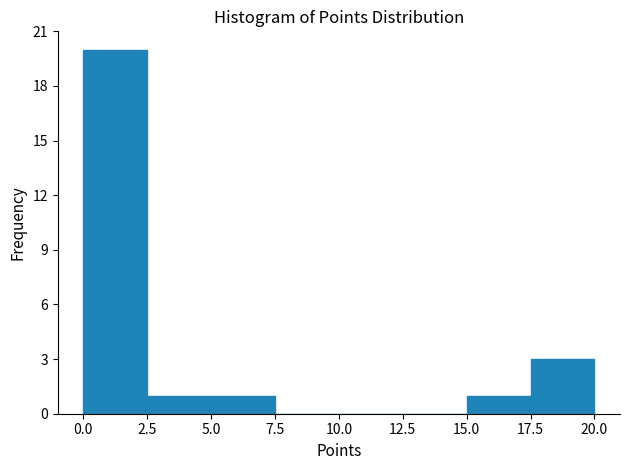

How tall is the bar that spans 0.0 to 2.5 on the x-axis? The values are not printed on the chart, so give them approximately, as read against the axis.

20